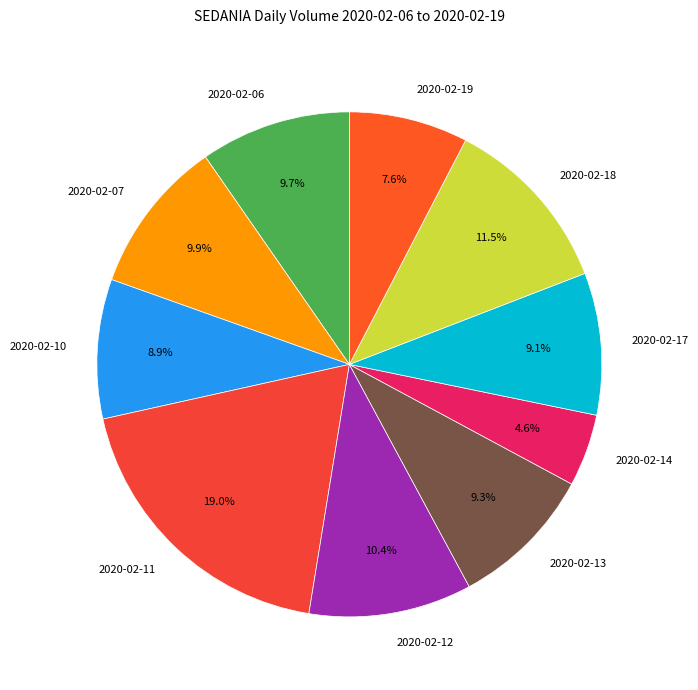

True or false: 2020-02-17 accounts for 9% of the total.

True